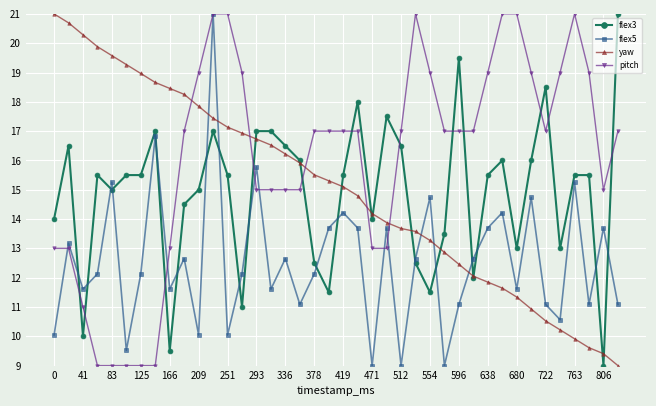

What is the average value of the flex5 series?

12.5